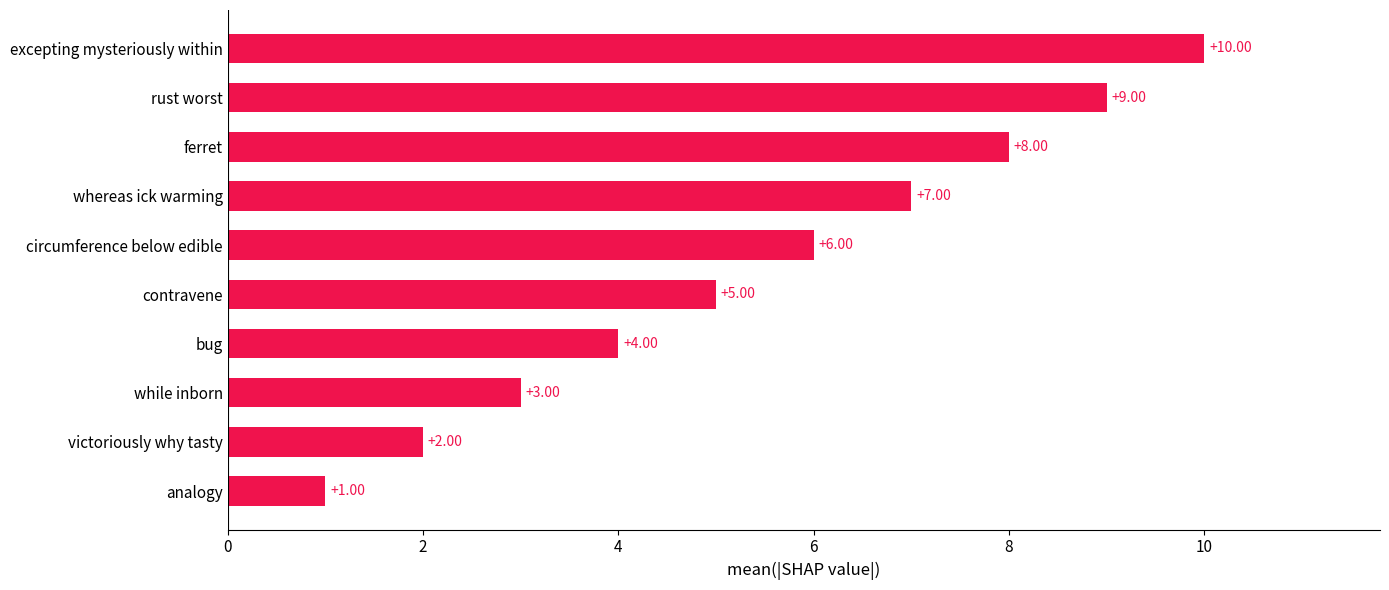

Between ferret and whereas ick warming, which is larger?

ferret